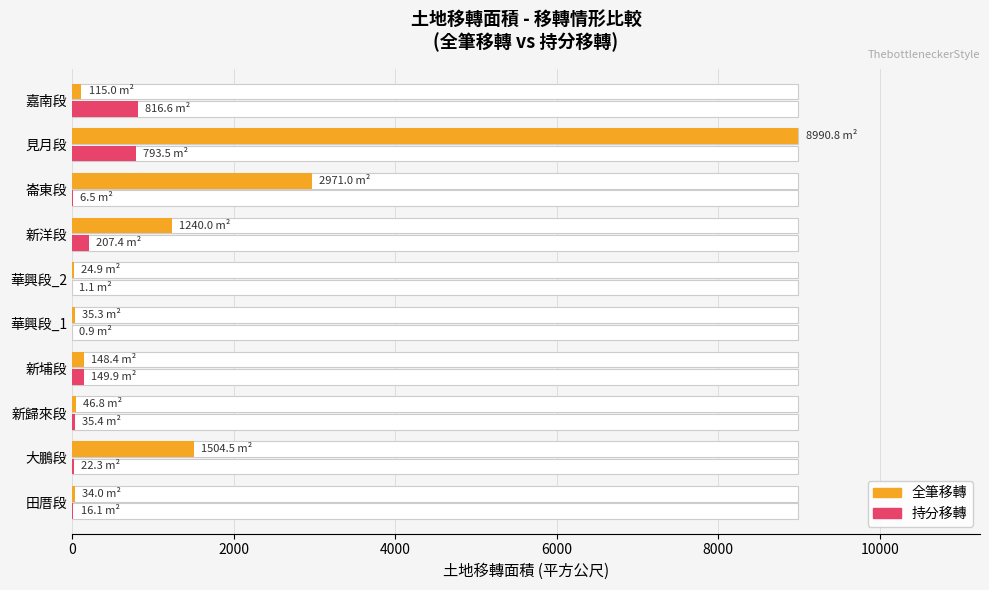

What is the difference between the maximum and minimum values in the 全筆移轉 series?

8965.9